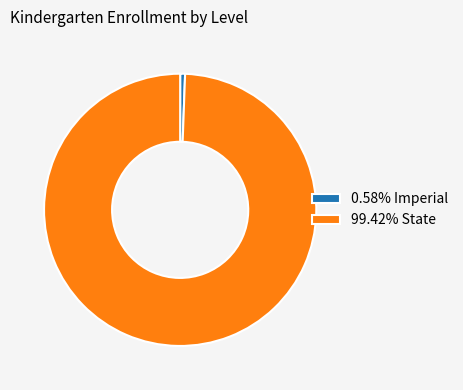

Combined, do 0.58% Imperial and 99.42% State account for over 50%?

Yes